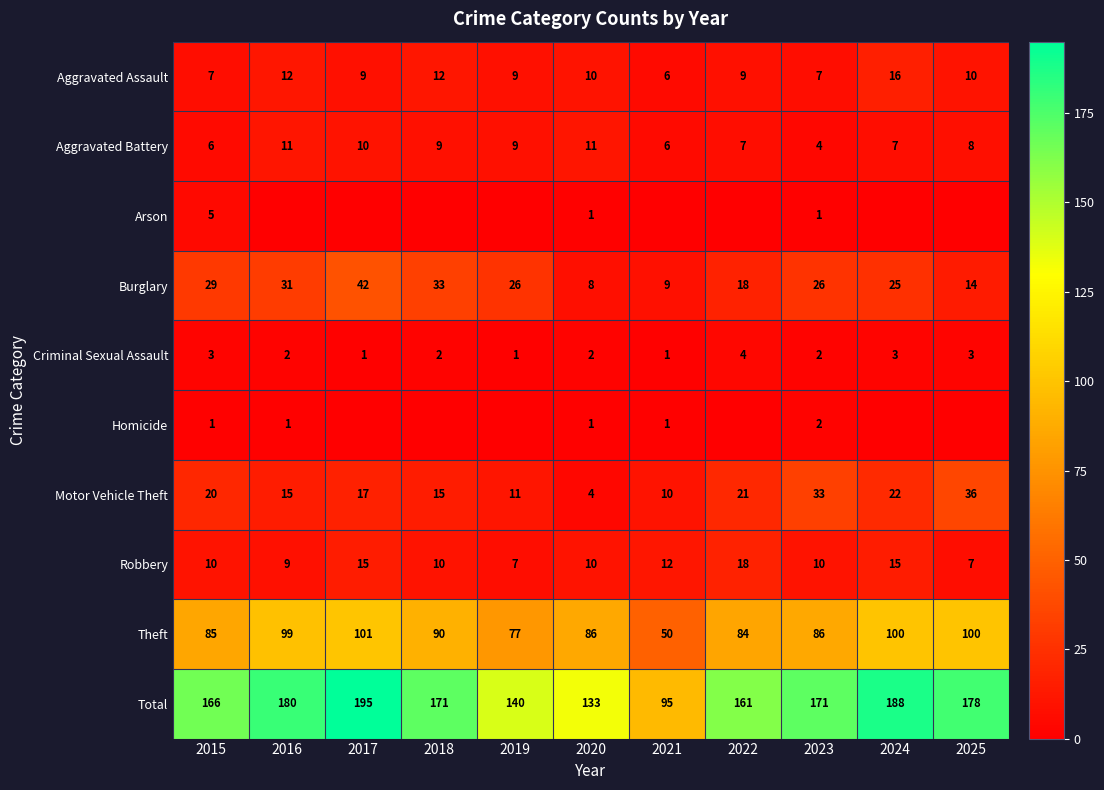

What is the difference between the highest and lowest values at 2015?

165